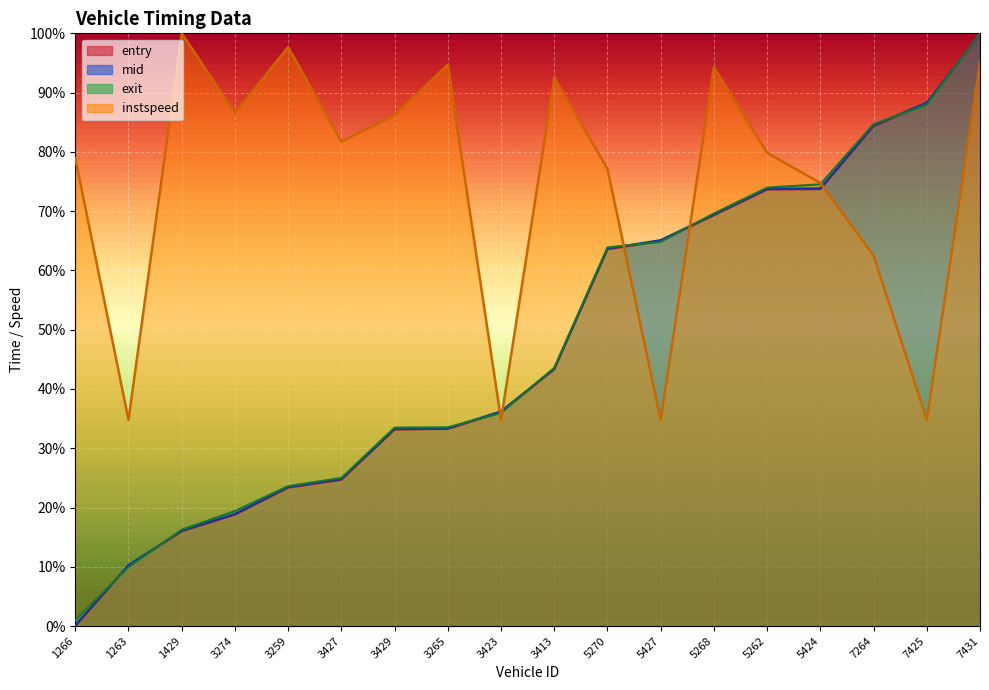

What is the difference between the maximum and minimum values in the mid series?

99.7